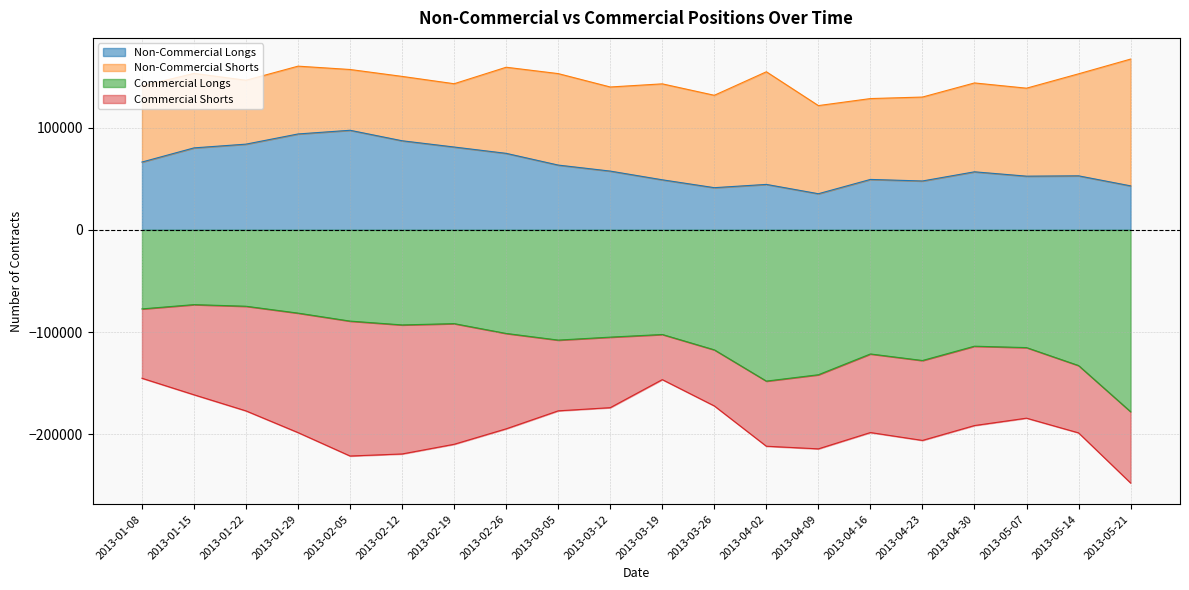

What is the difference between the second highest and second lowest values in the Non-Commercial Longs series?

52531